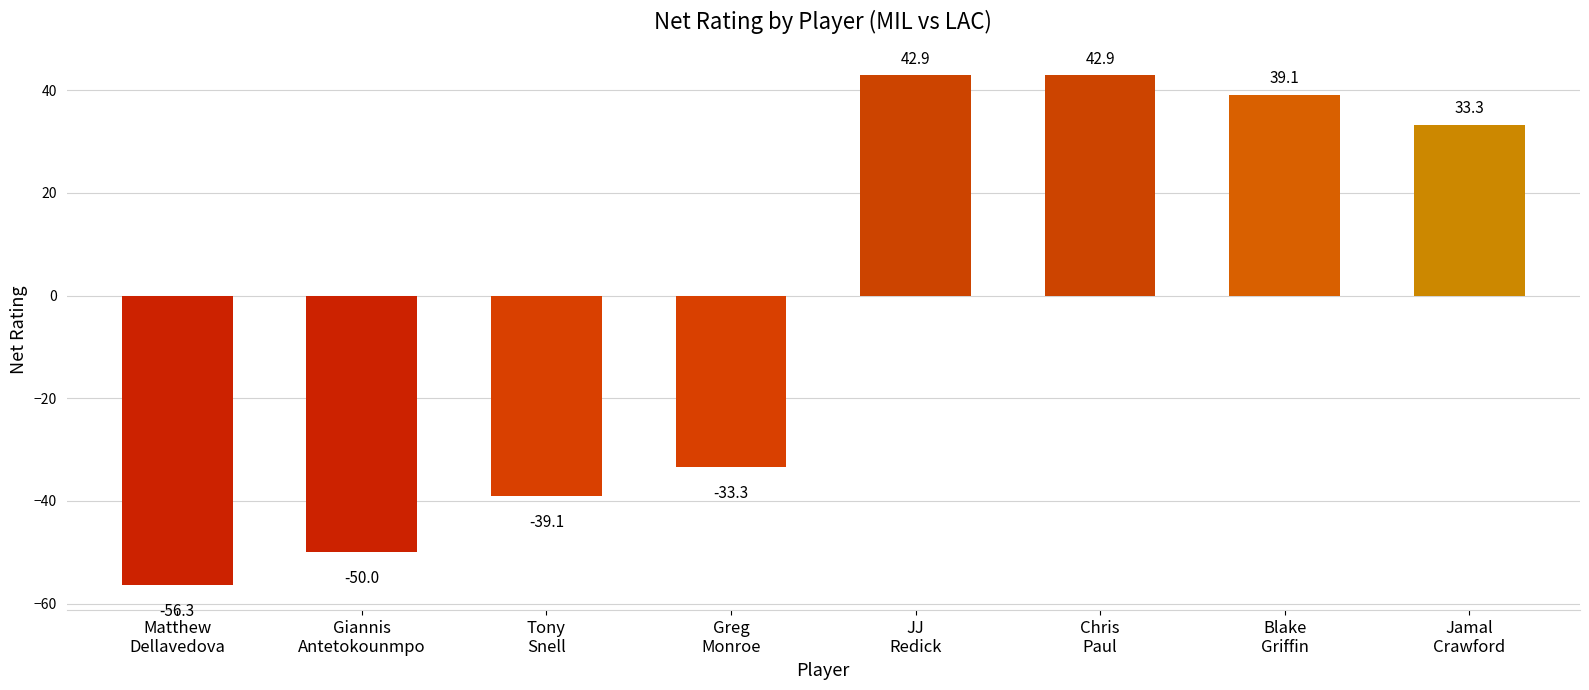

Reading left to right, list all the values displayed in this chart.

-56.3	-50.0	-39.1	-33.3	42.9	42.9	39.1	33.3